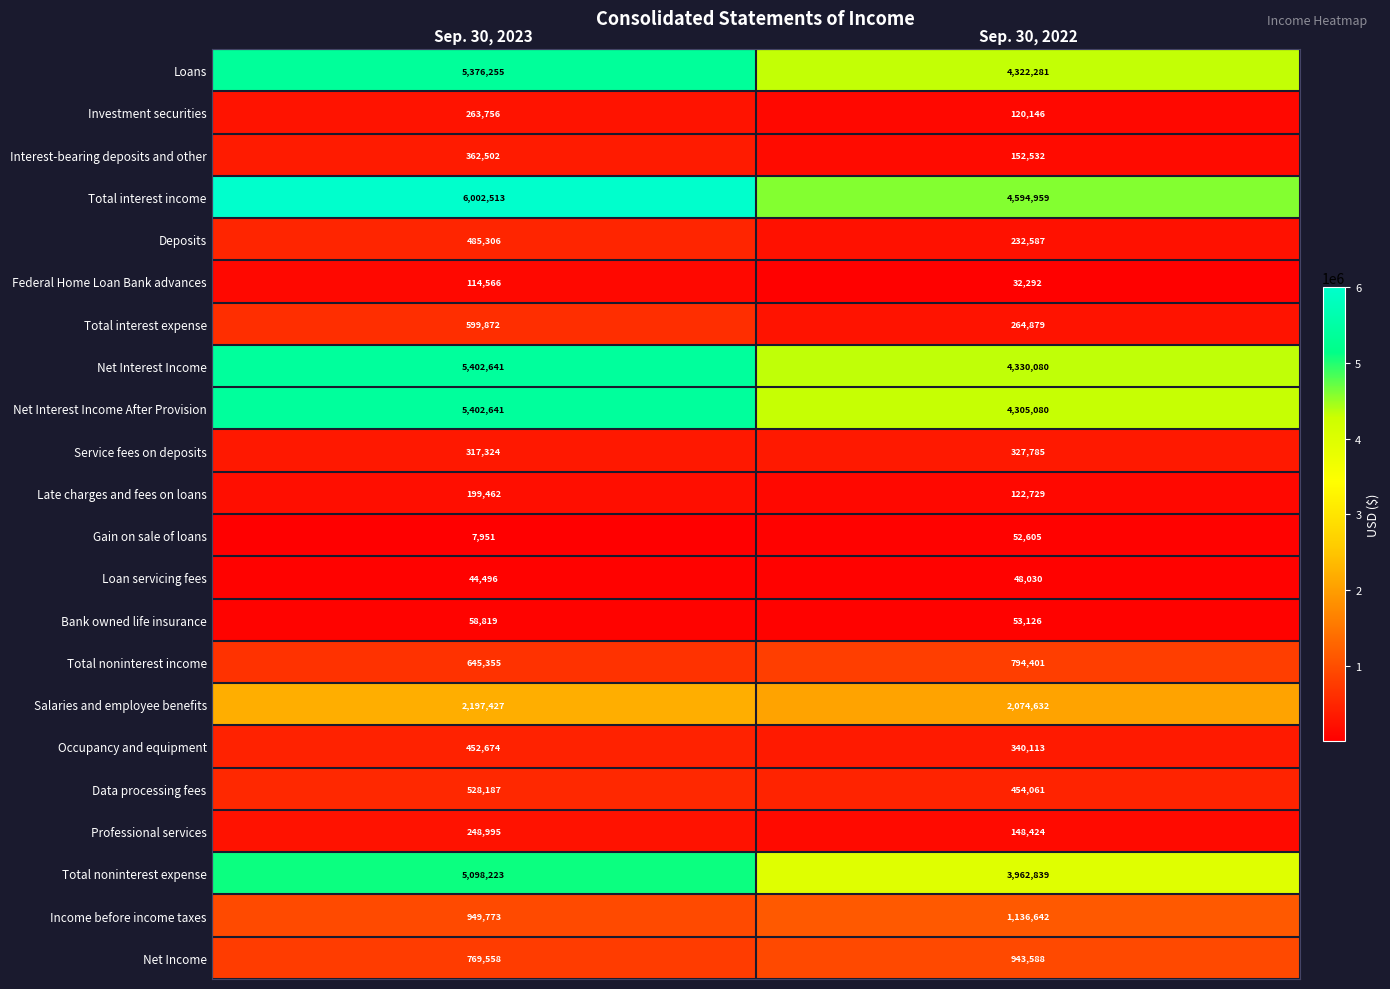

Which category has the highest value in the Federal Home Loan Bank advances series?

Sep. 30, 2023